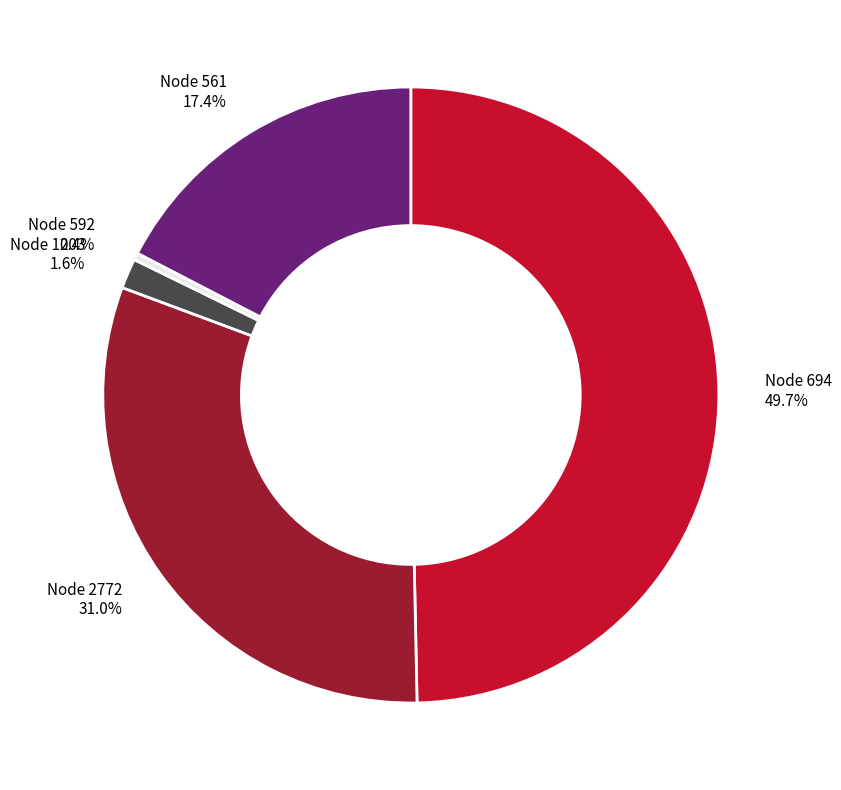

Does Node 1203 represent more than half of the total?

No